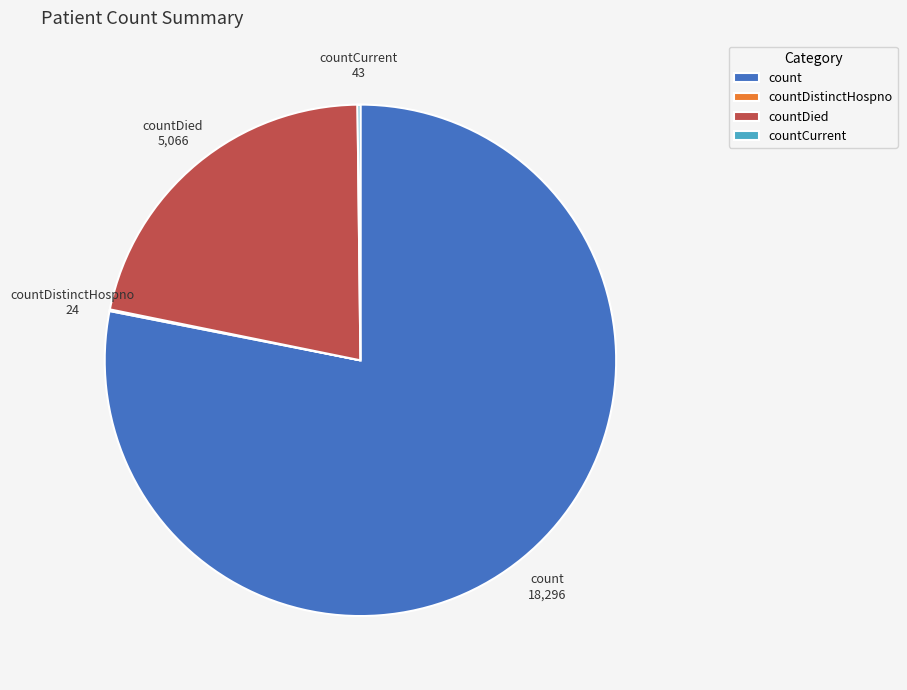

Which slice is the largest?

count